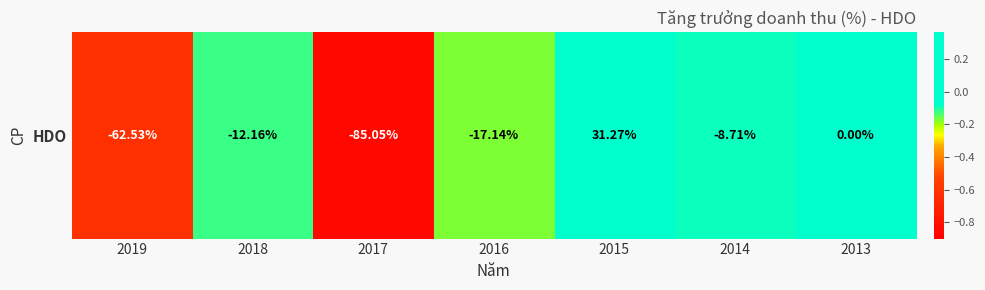

Is it true that the value at 2019 is -0.6?

True